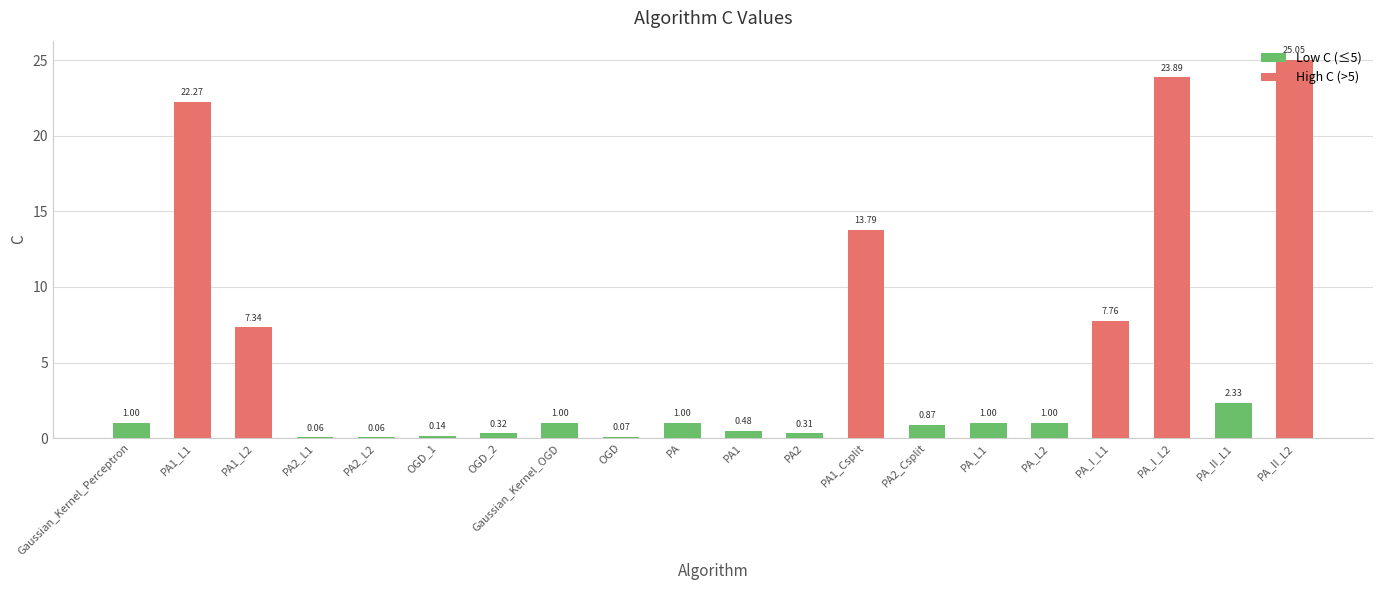

What is the label of the 19th bar from the right?

PA1_L1